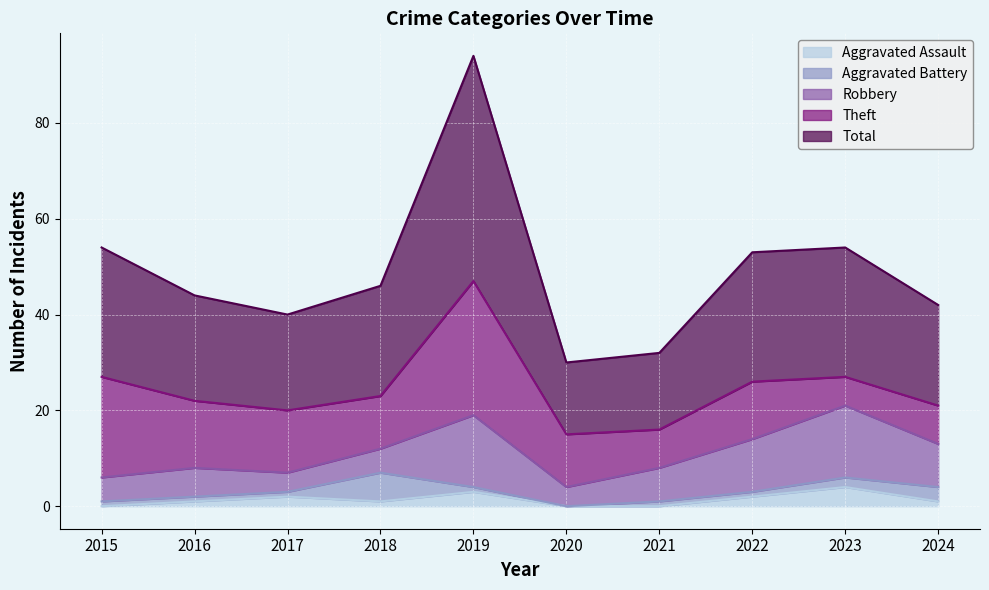

The value of Theft at 2021 is 14. True or false?

False